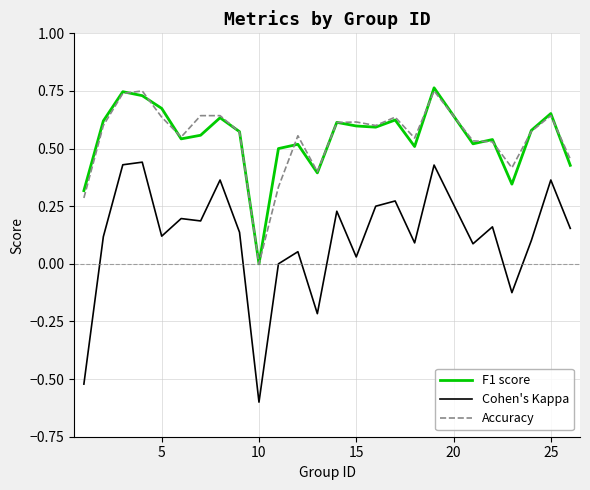

How many series are shown in this chart?

3